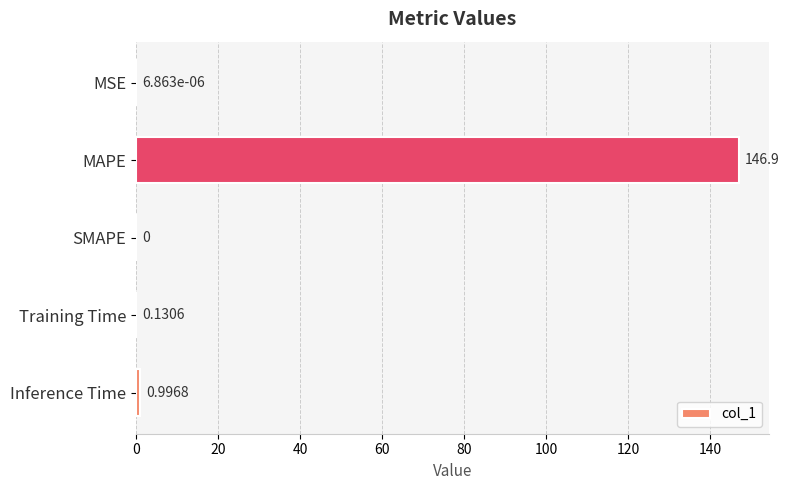

At which label is the value closest to 73?

Inference Time